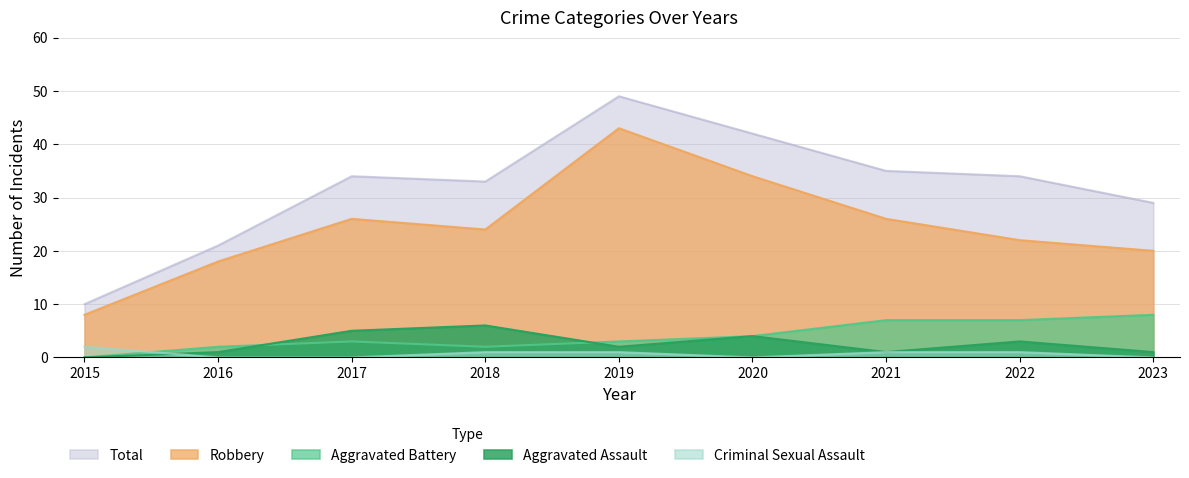

At which category does the chart reach its peak across all series?

2019